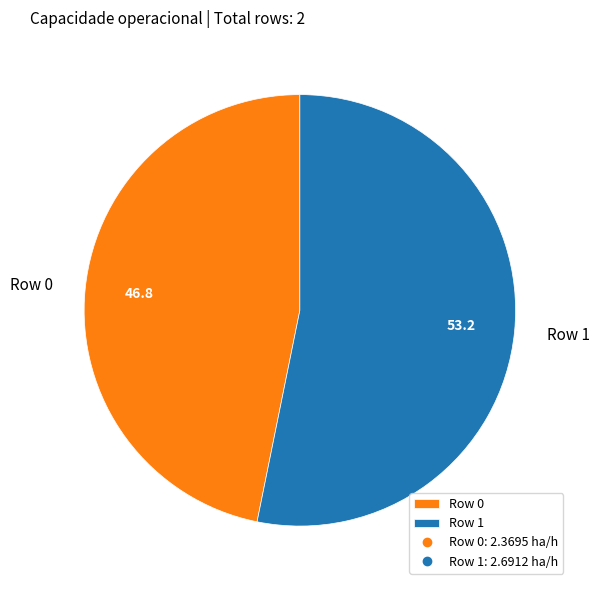

Which slice is the largest?

Row 1